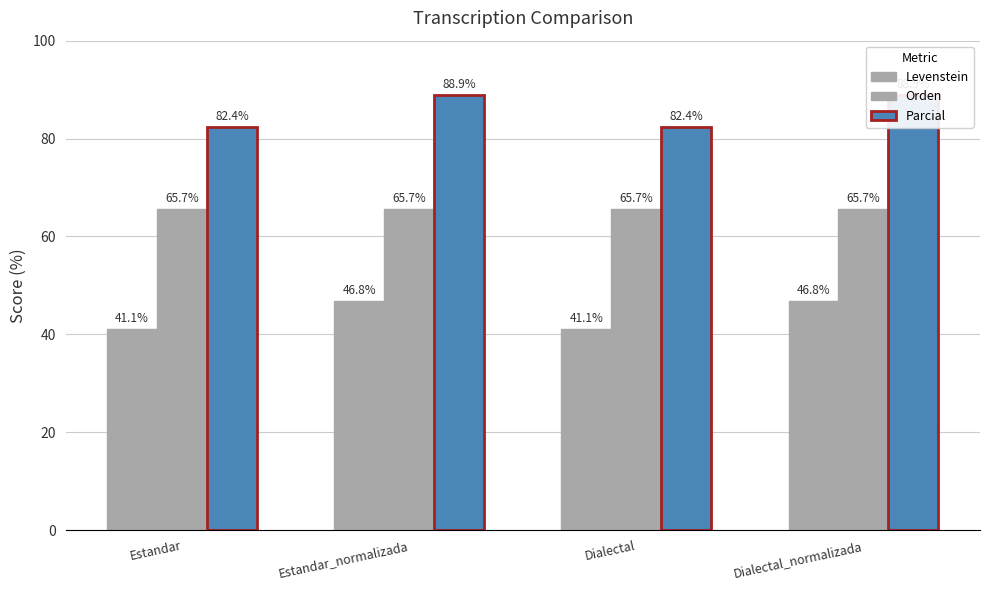

Which series changed the most between Estandar_normalizada and Dialectal?

Parcial